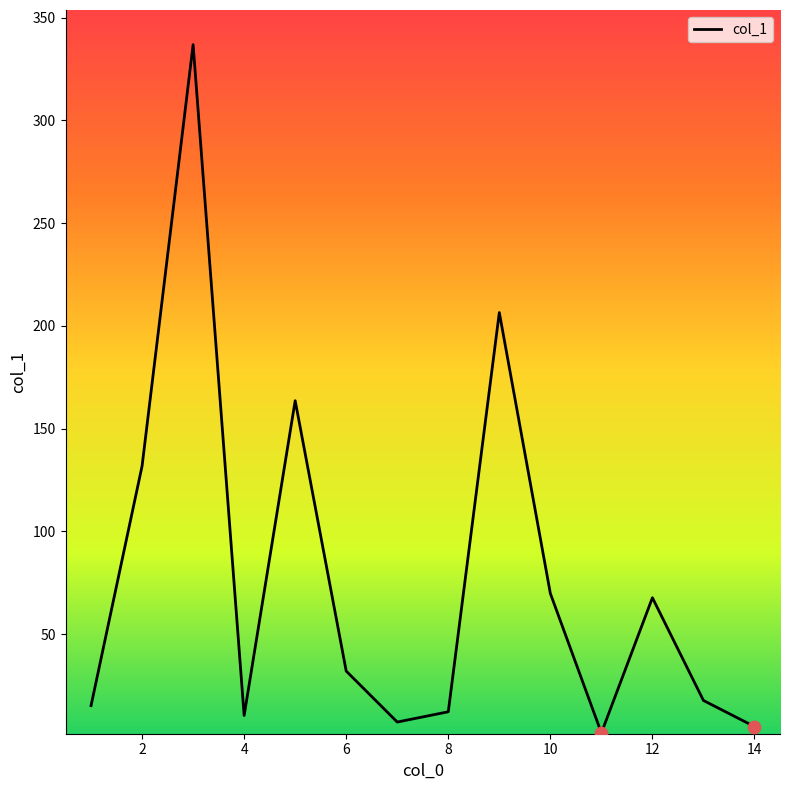

What is the greatest value displayed?

336.9